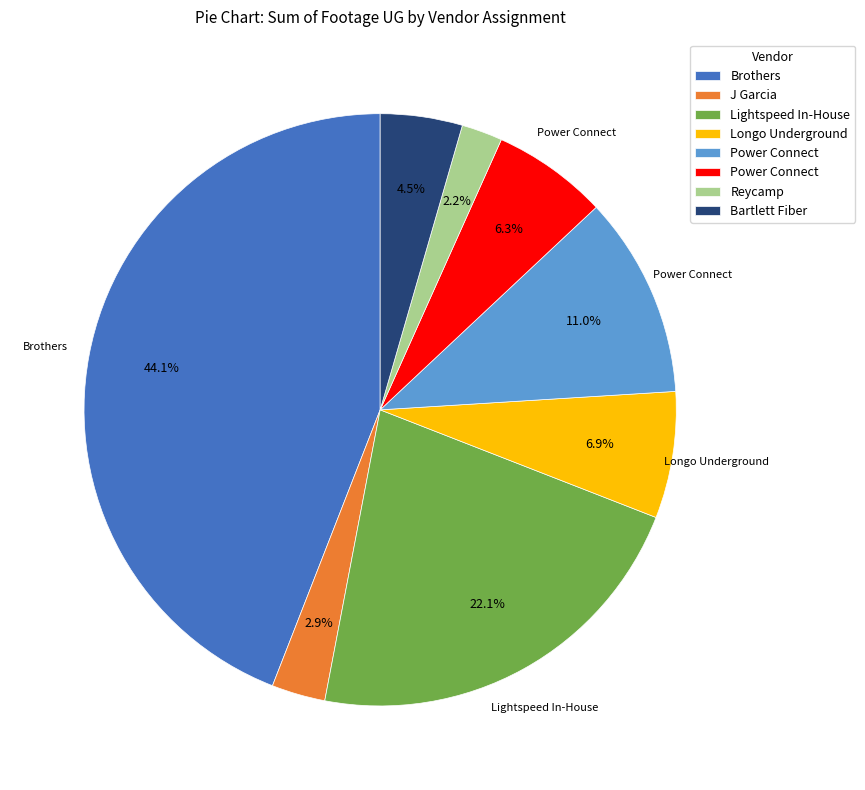

Does any single category account for the majority?

No